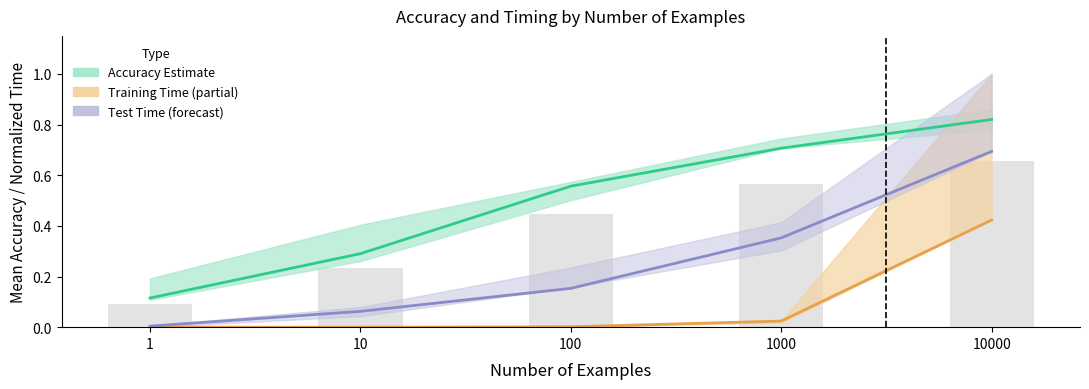

Which series changed the most between 100 and 1000?

Test Time (normalized)